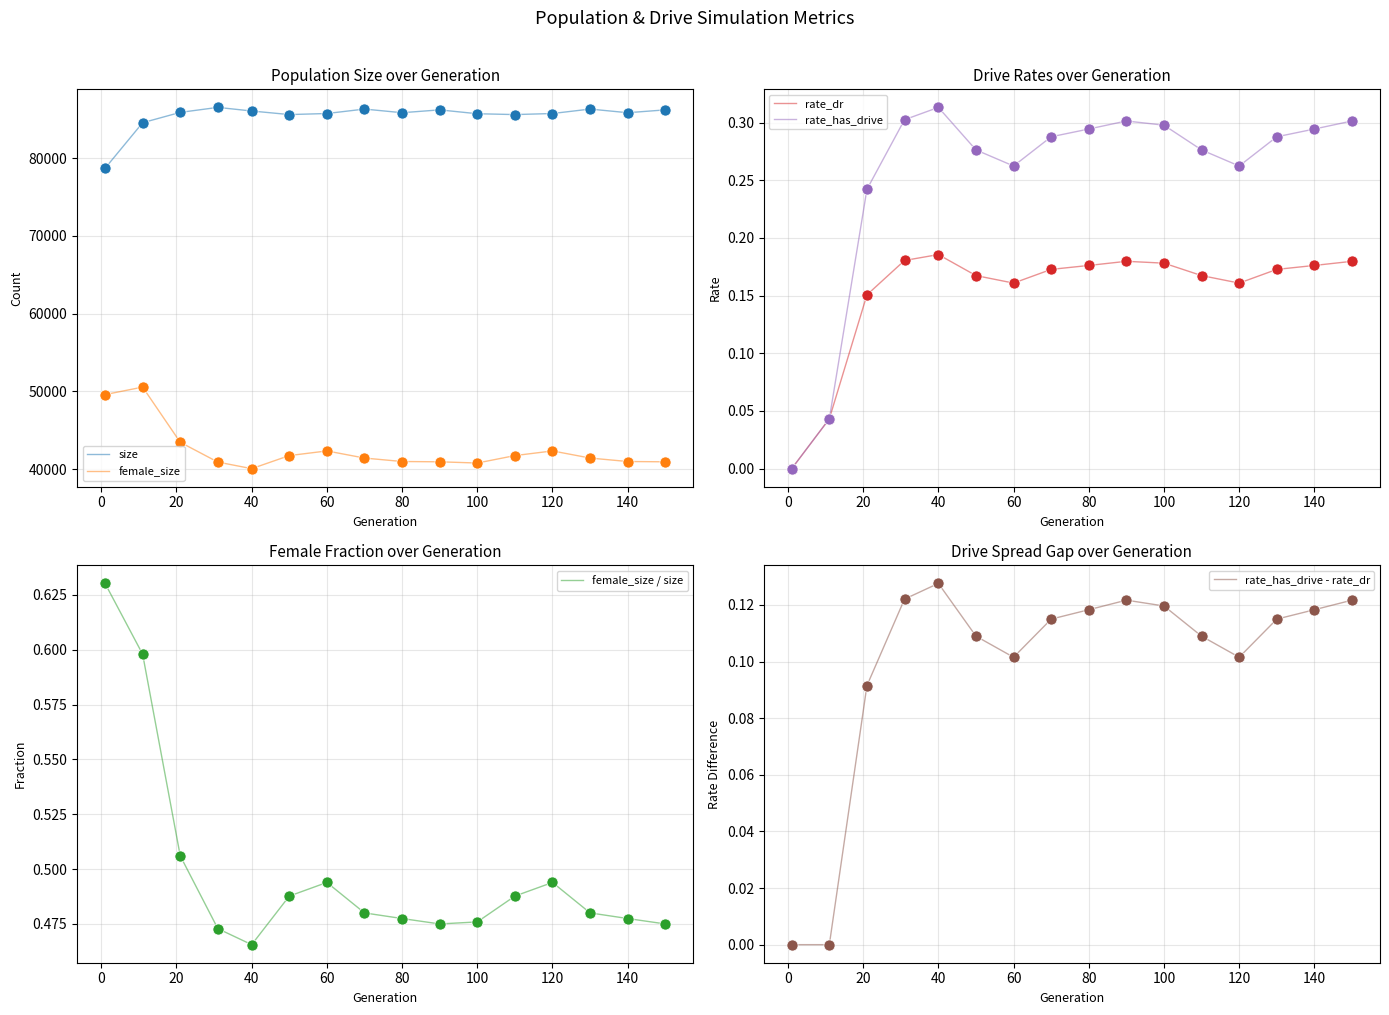

Is this an area chart (filled region under the line)?

No